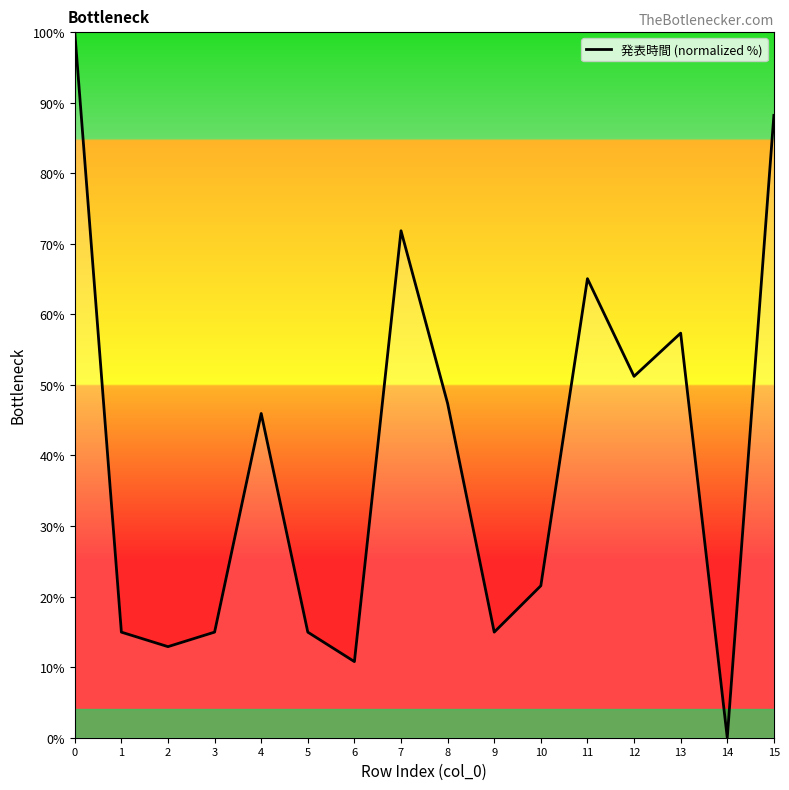

Reading left to right, list all the values displayed in this chart.

0=100.0	1=15.0	2=12.9	3=15.0	4=46.0	5=15.0	6=10.8	7=71.9	8=47.4	9=15.0	10=21.5	11=65.1	12=51.2	13=57.3	14=0.0	15=88.2